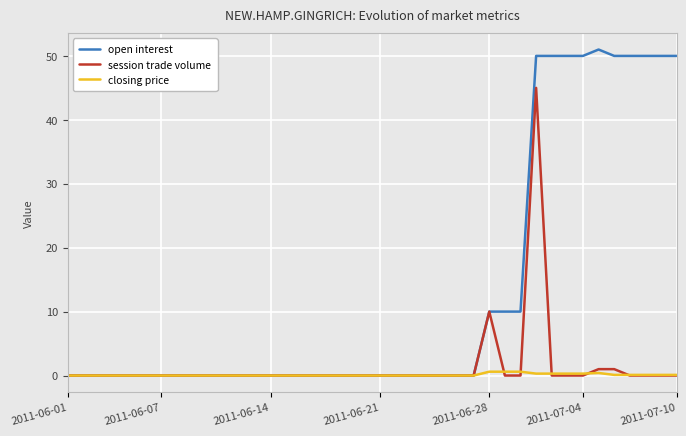

Which series has the widest spread of values?

open interest